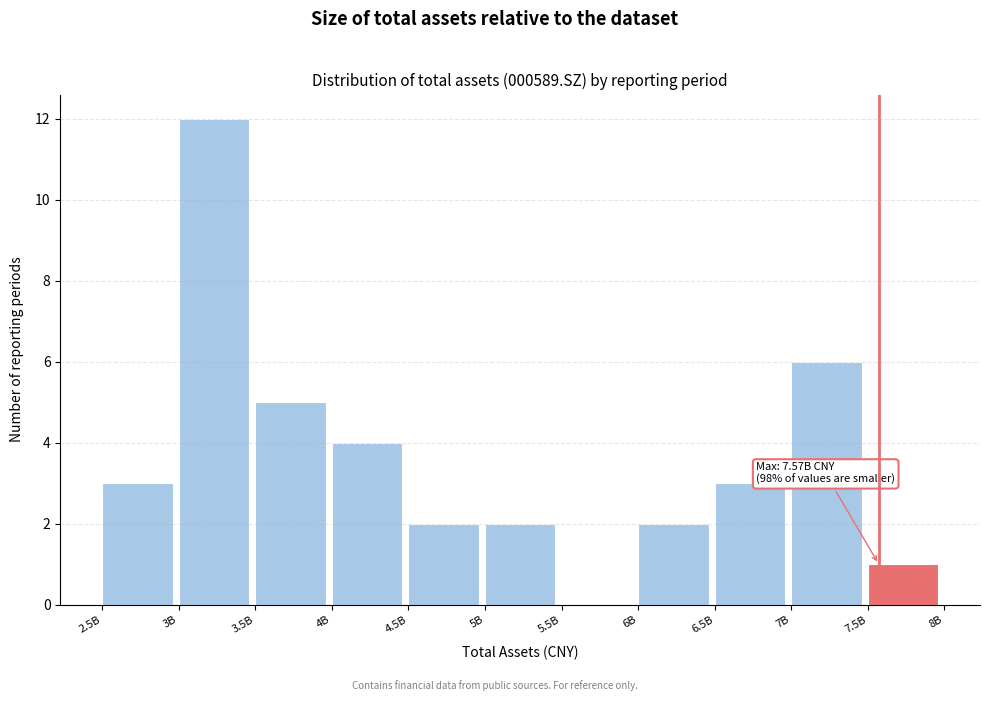

Reading right to left, transcribe all the data shown in this chart.

7.5B=1	7B=6	6.5B=3	6B=2	5.5B=0	5B=2	4.5B=2	4B=4	3.5B=5	3B=12	2.5B=3